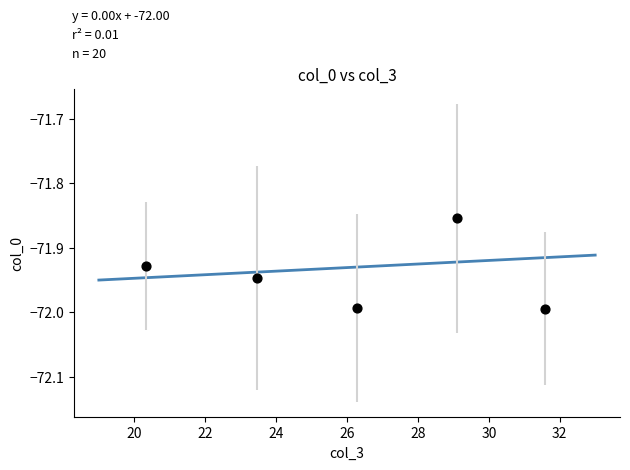

What is the average X value?

26.2